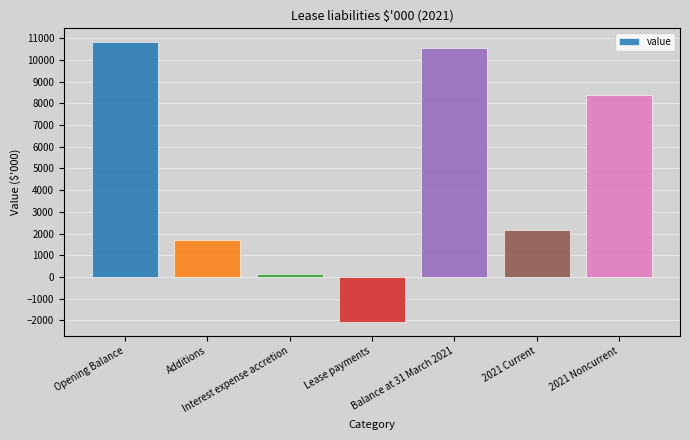

Which label corresponds to the smallest value in the chart?

Lease payments